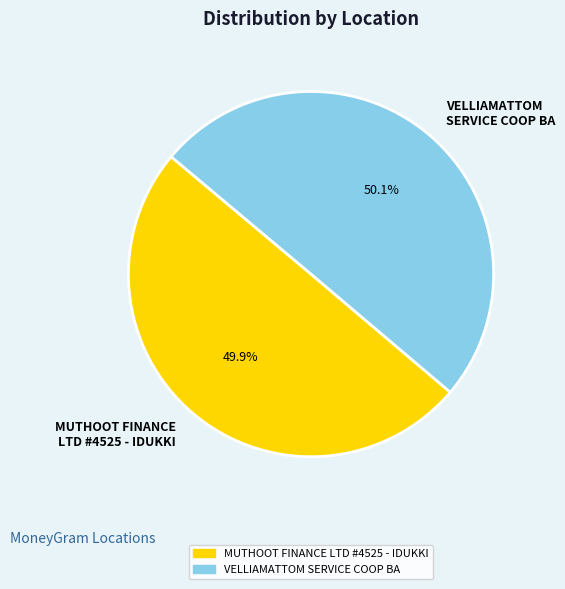

Is there a majority slice in this chart?

Yes